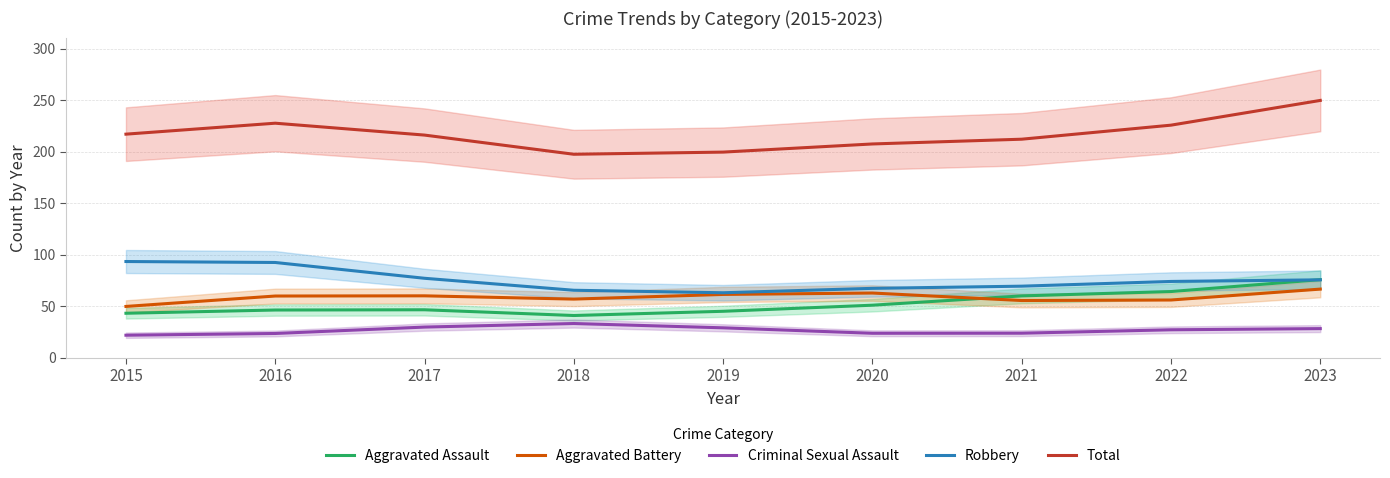

Which series changed the most between 2015 and 2021?

Robbery